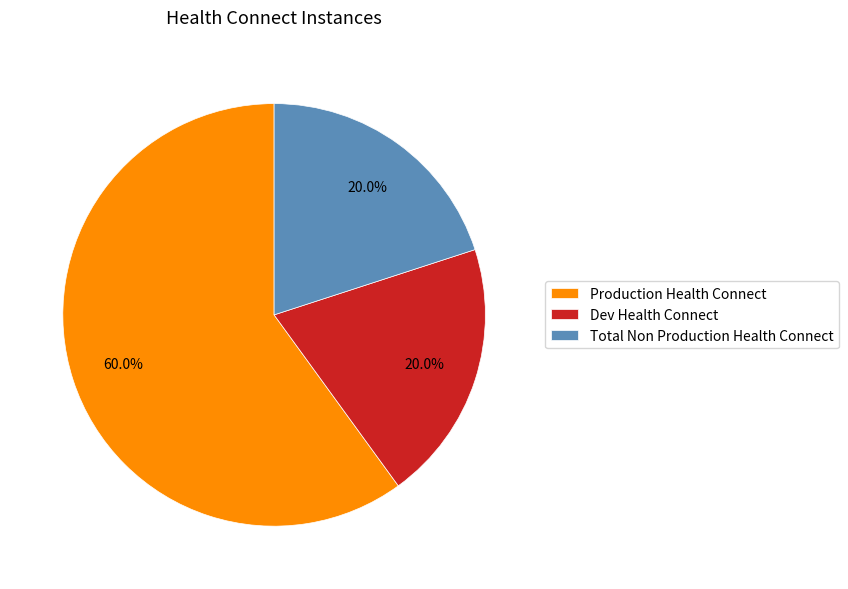

What percentage is the Total Non Production Health Connect slice, to the nearest percent?

20%